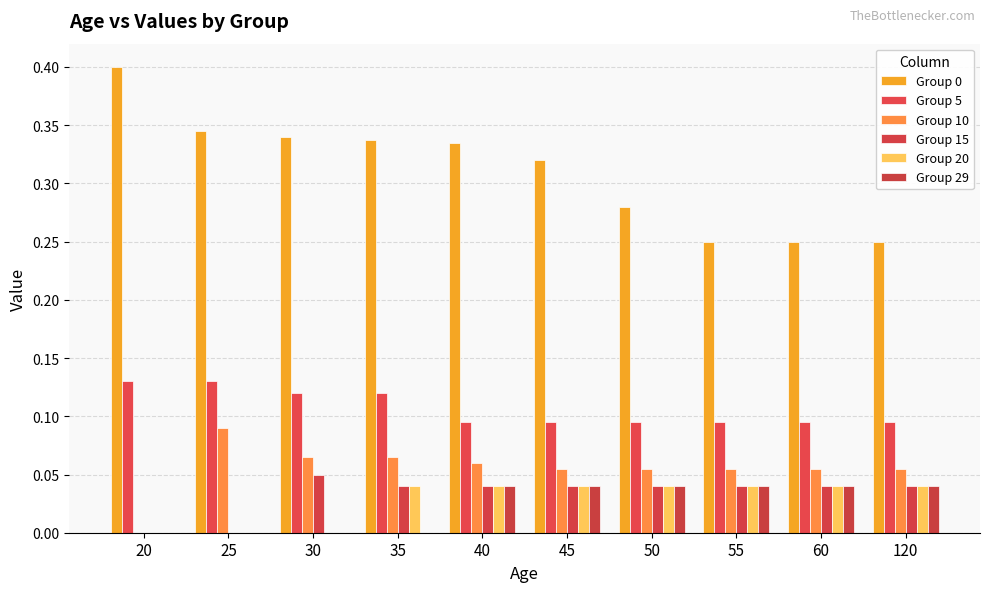

Count the number of data series in this chart.

6